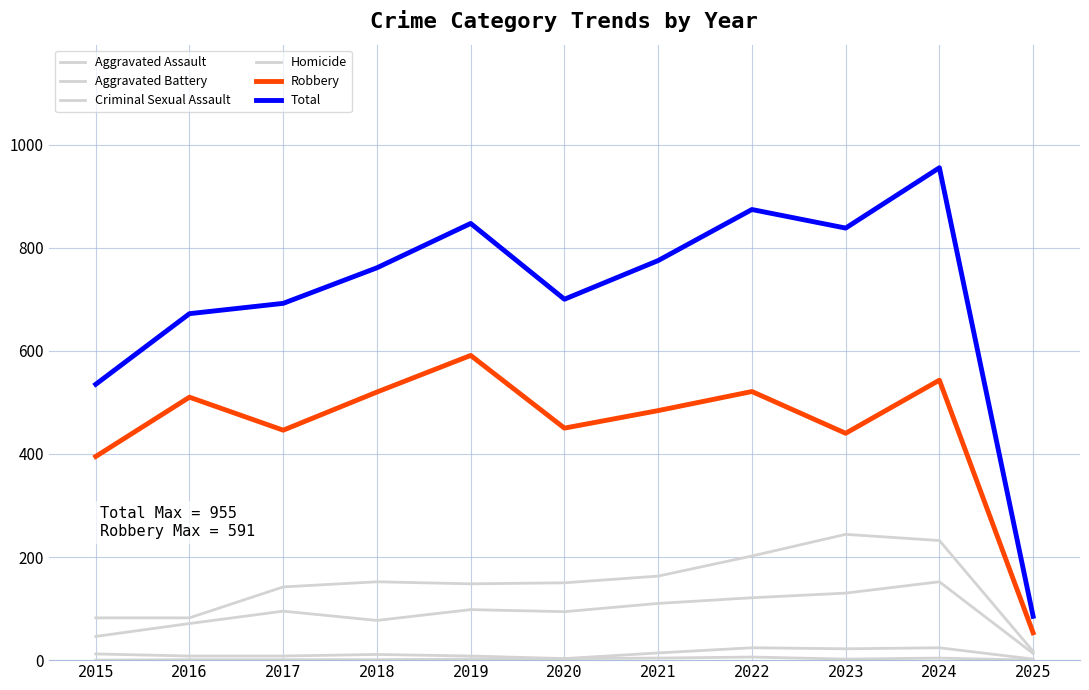

Does the chart display data point markers on the line(s)?

No